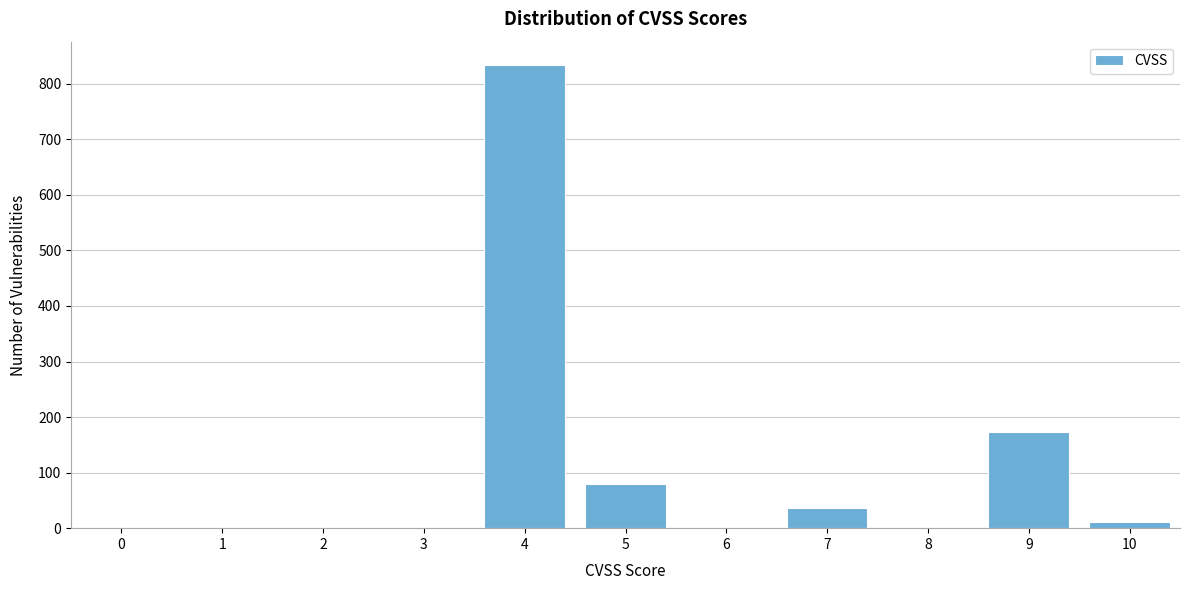

Reading left to right, what are all the values shown in this chart?

0=0	1=0	2=0	3=0	4=834	5=79	6=0	7=37	8=0	9=173	10=11